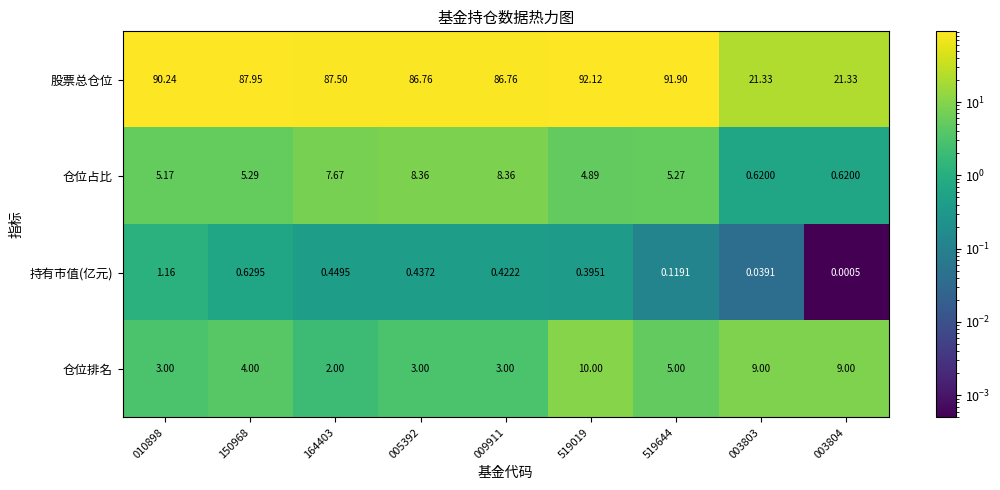

Which series has the largest range (max minus min)?

股票总仓位